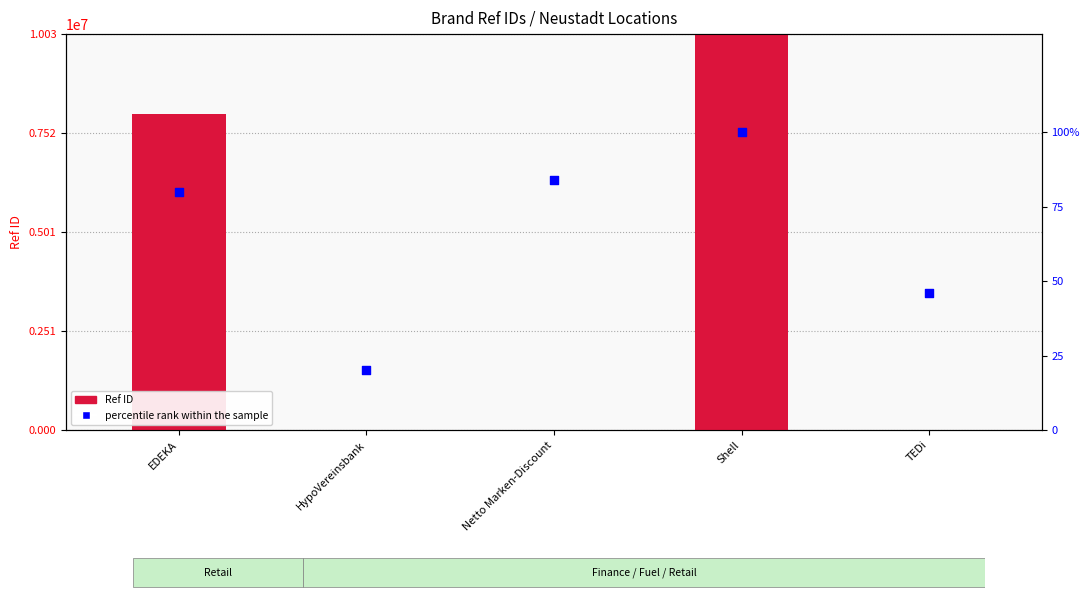

Which series reaches the maximum Y coordinate?

Ref ID